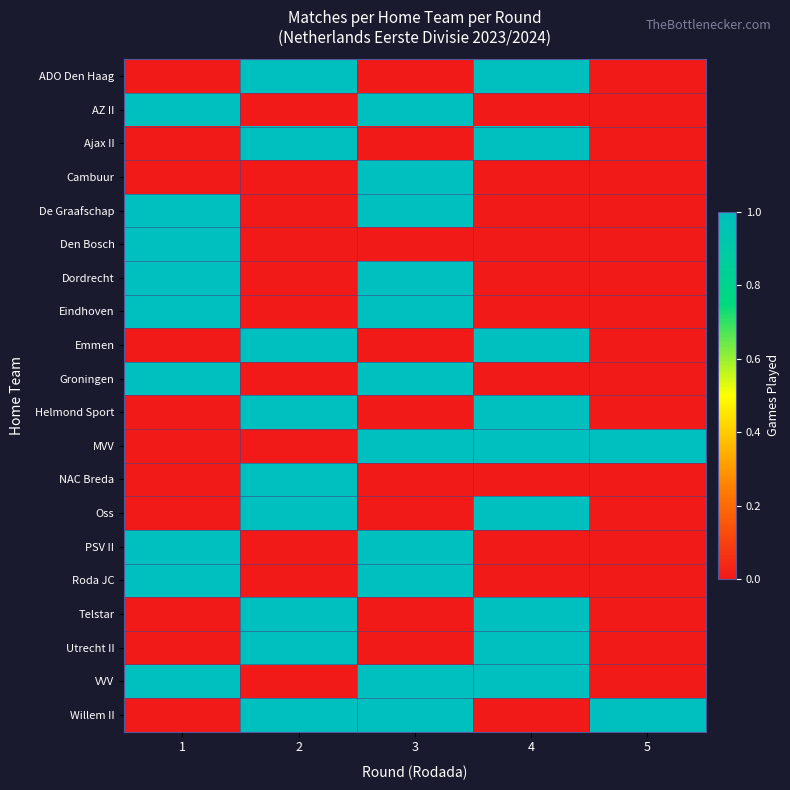

What is the total value across all series at 5?

2